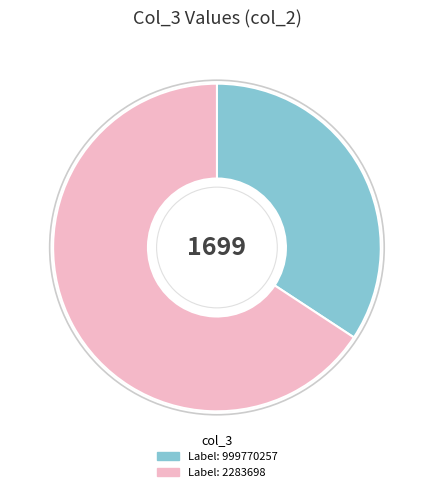

Is there a majority slice in this chart?

Yes